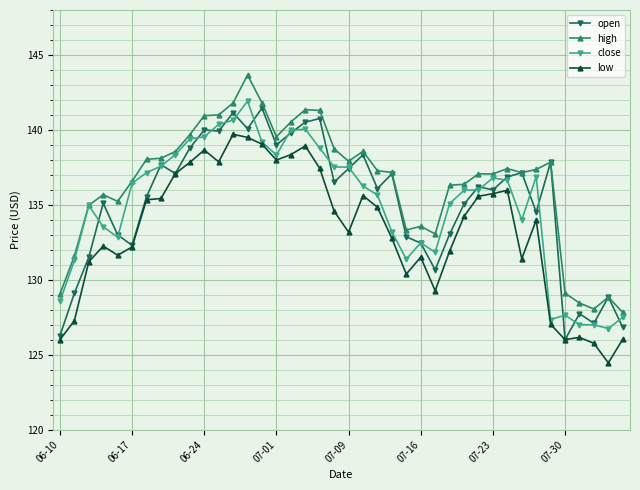

Does the chart display data point markers on the line(s)?

Yes